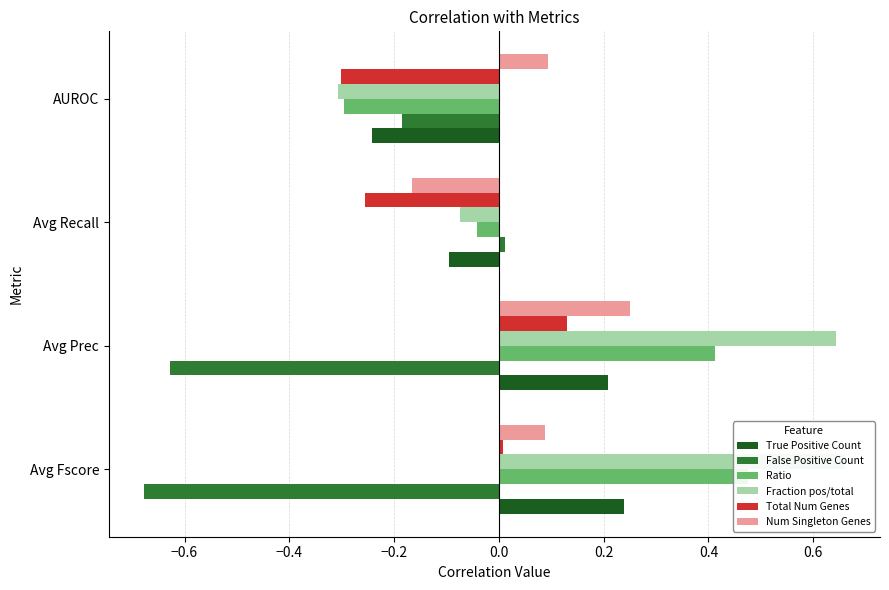

What is the minimum value for Fraction pos/total?

-0.3